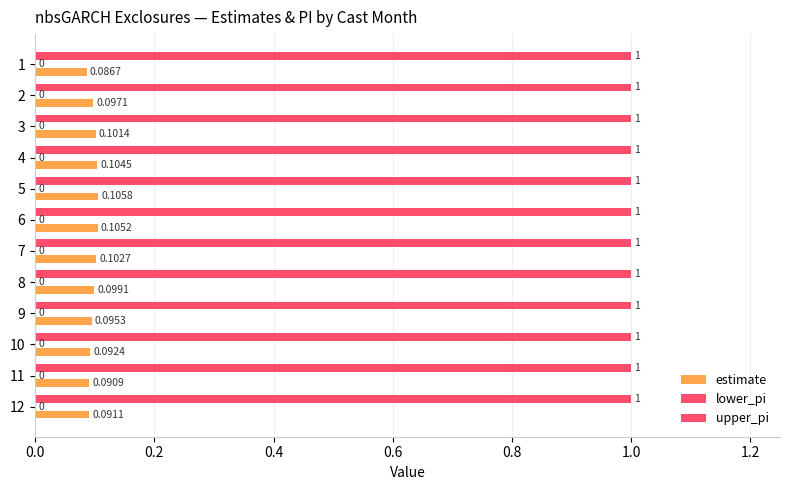

What is the maximum value shown in the chart?

1.0